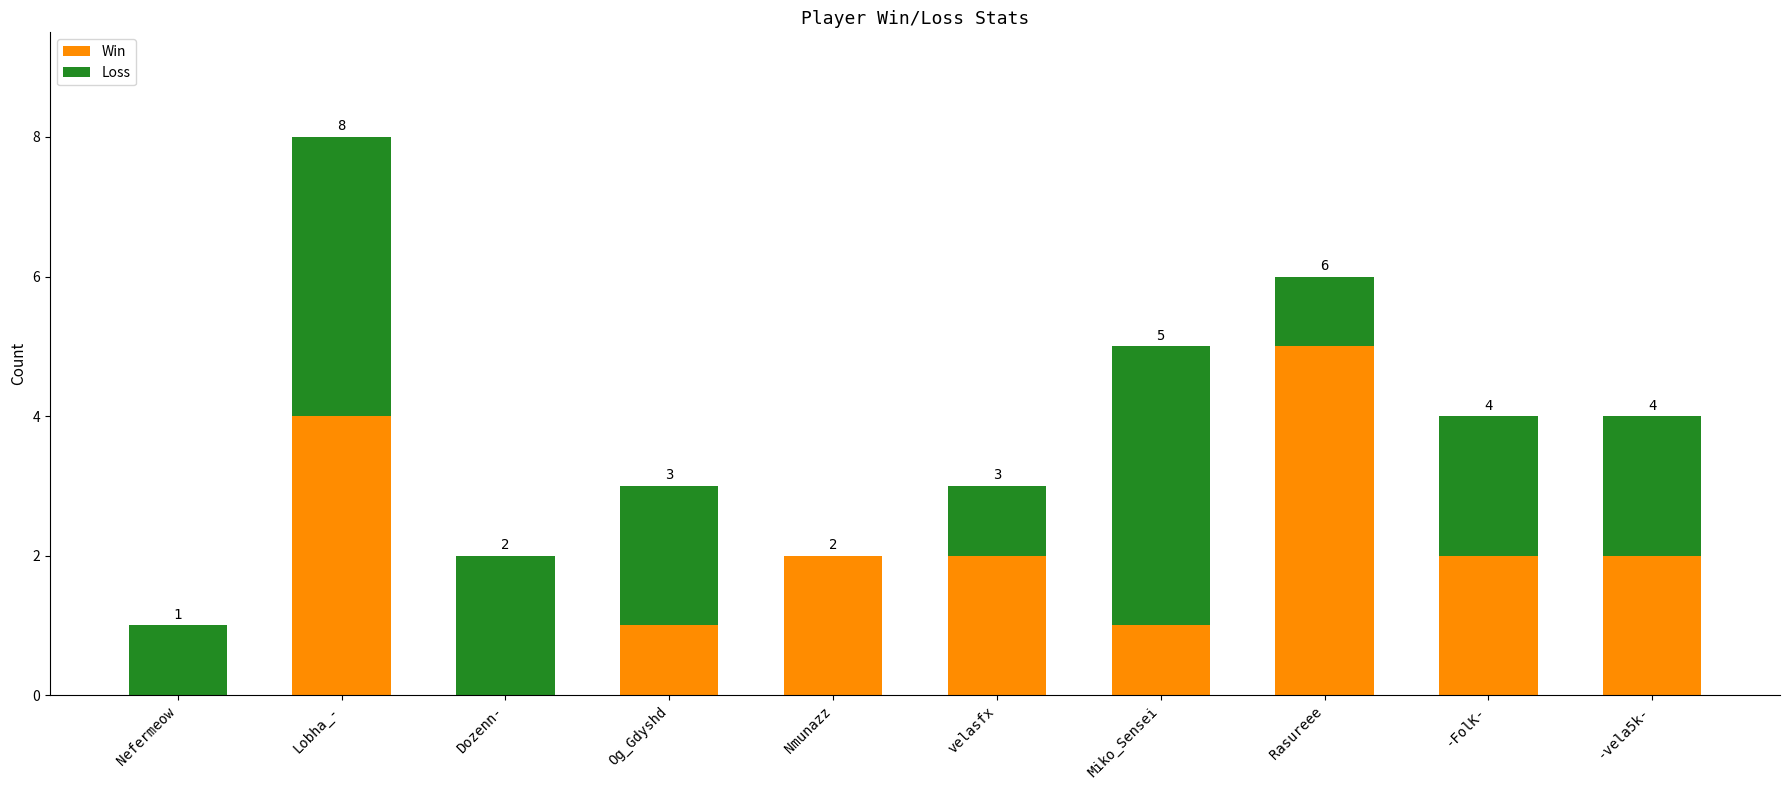

Reading right to left, what are the values for Win?

-vela5k-=2	-FolK-=2	Rasureee=5	Miko_Sensei=1	velasfx=2	Nmunazz=2	Og_Gdyshd=1	Dozenn-=0	Lobha_-=4	Nefermeow=0